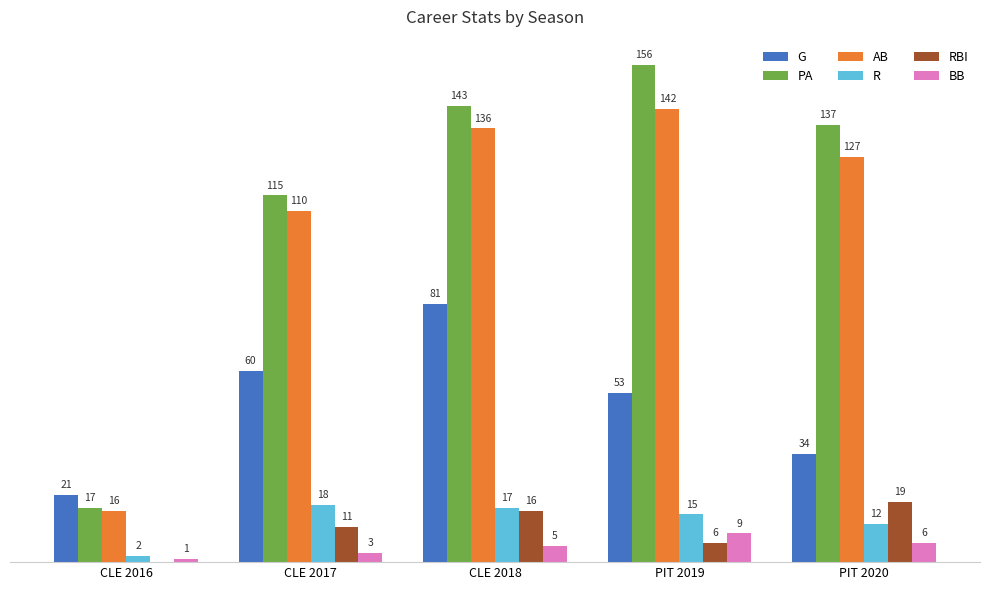

Which series changed the most between CLE 2016 and PIT 2020?

PA